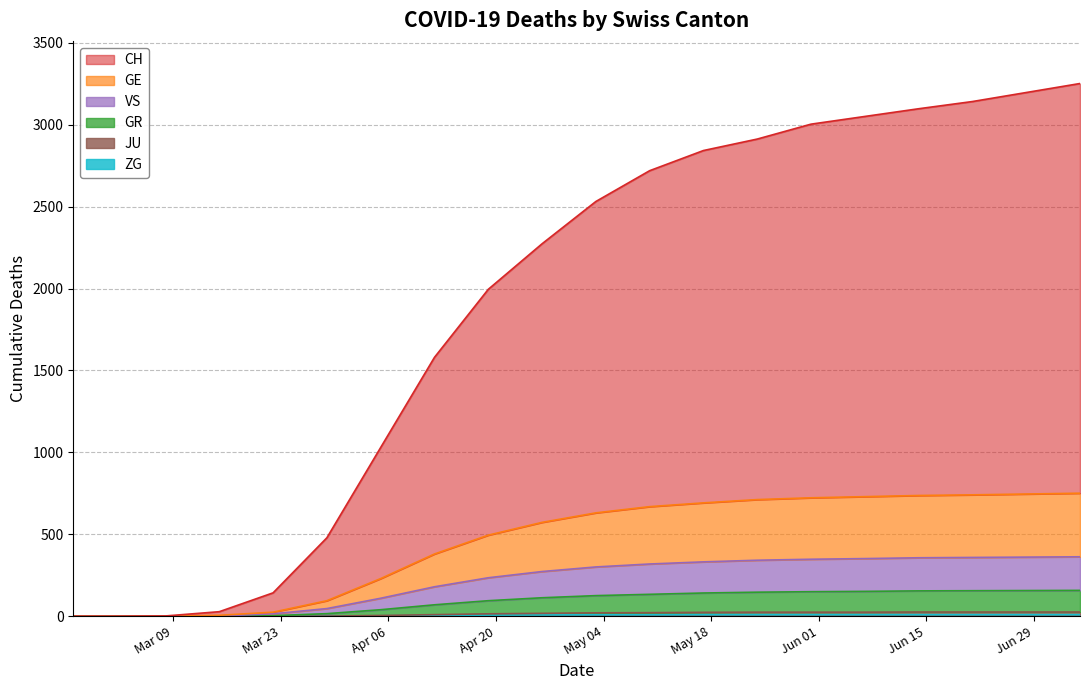

What is the average value of the ZG series?

6